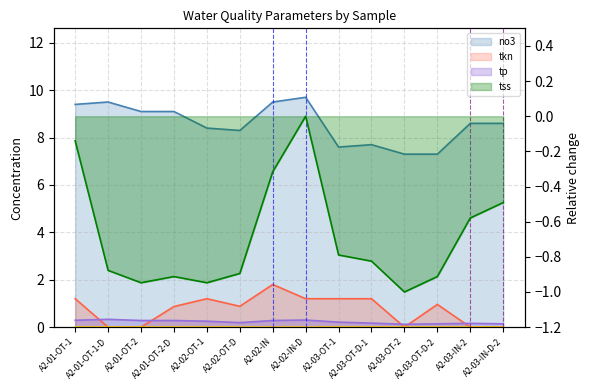

True or false: tkn and no3 intersect in this chart.

False